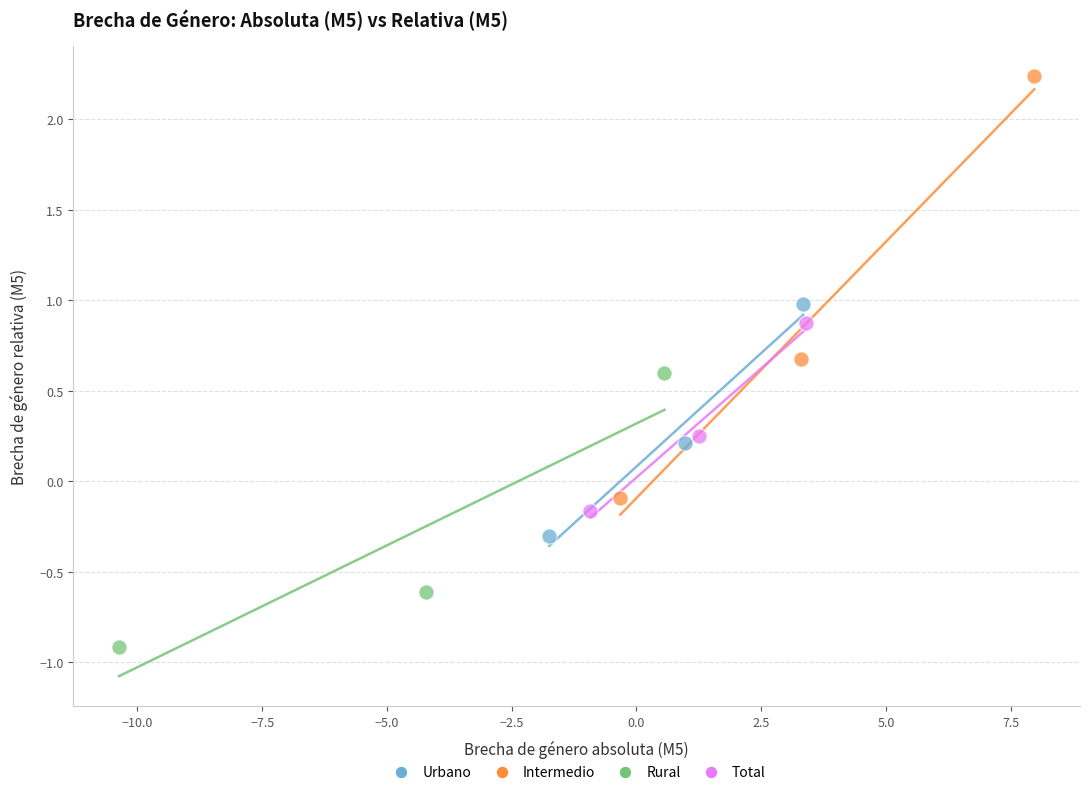

Which series contains the highest Y value?

Intermedio